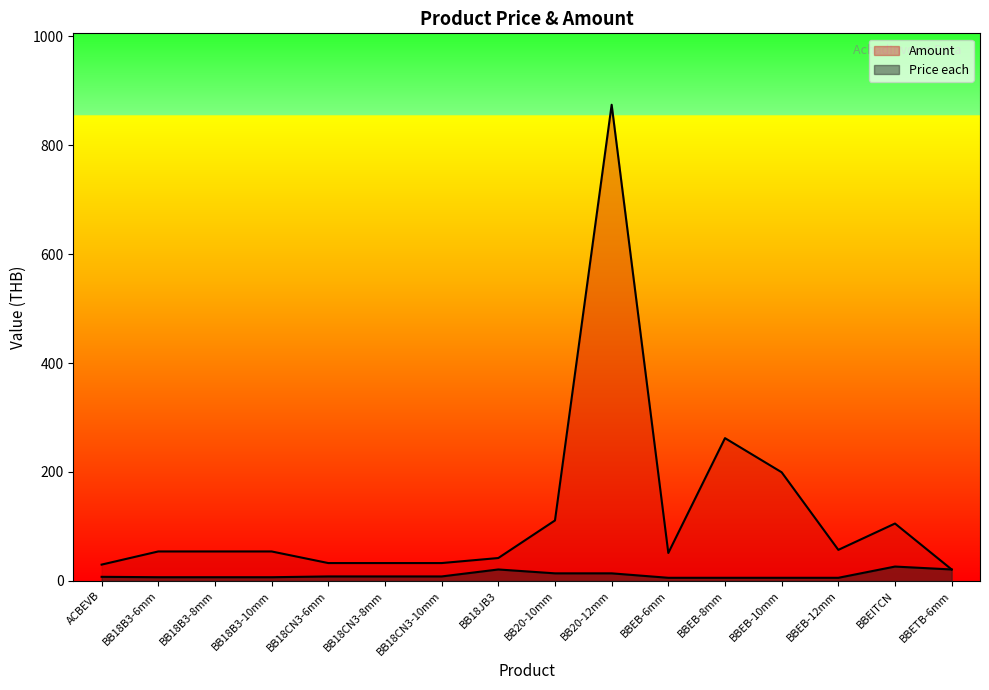

What is the label of the 13th point from the right?

BB18B3-10mm